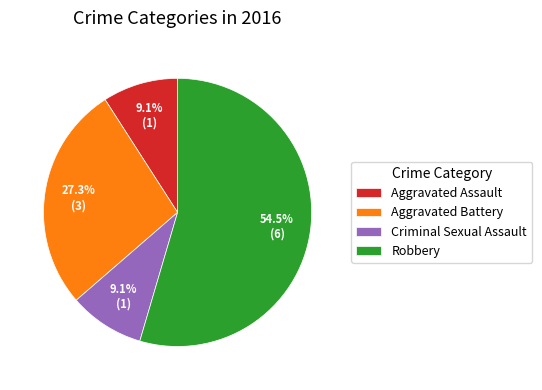

What percentage is NOT represented by Robbery?

45.5%